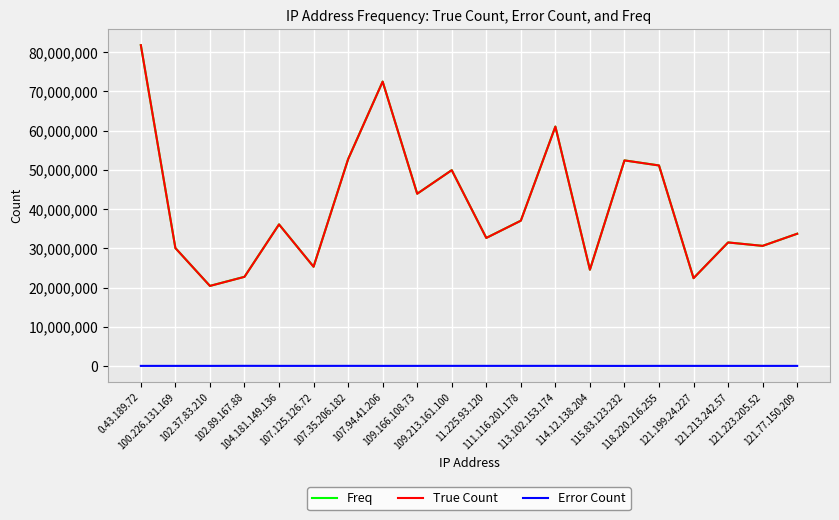

What are all the series names shown in the legend?

Freq, True Count, Error Count